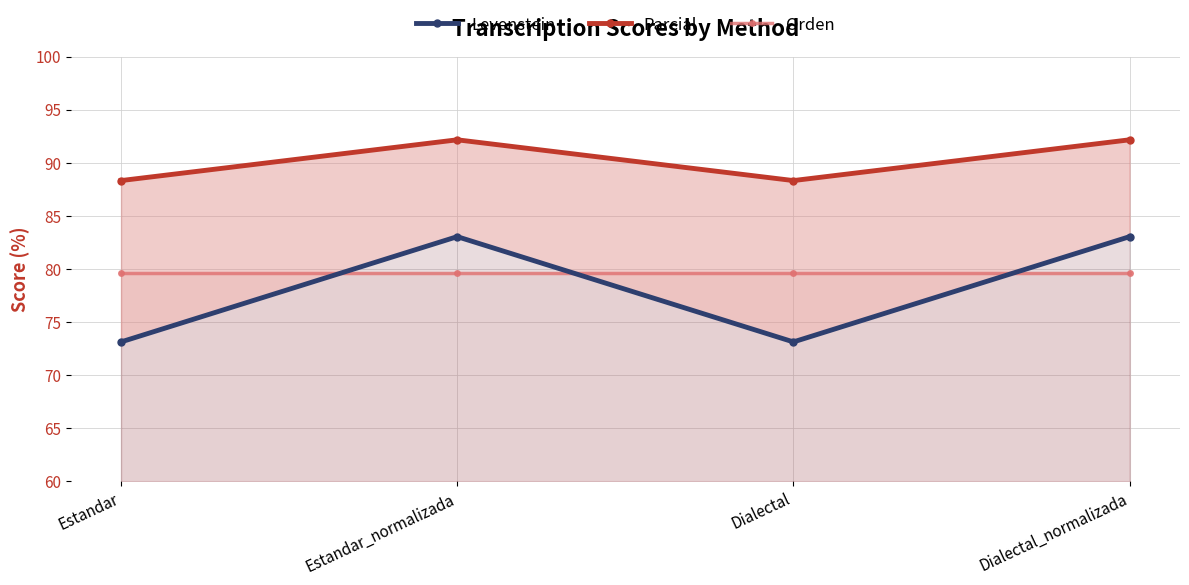

Rank the series at Estandar from lowest to highest value.

Levenstein, Orden, Parcial